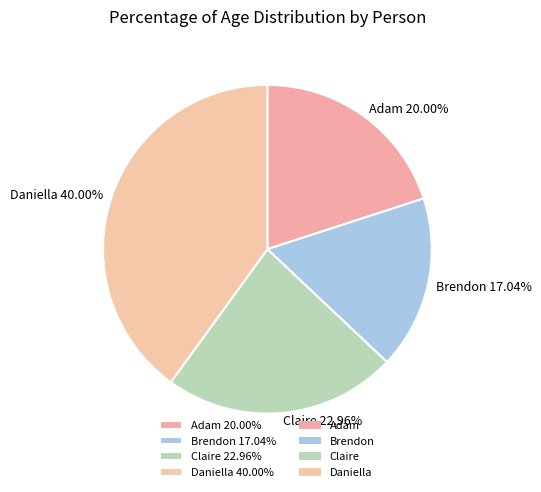

Is there any slice that represents more than half of the pie?

No